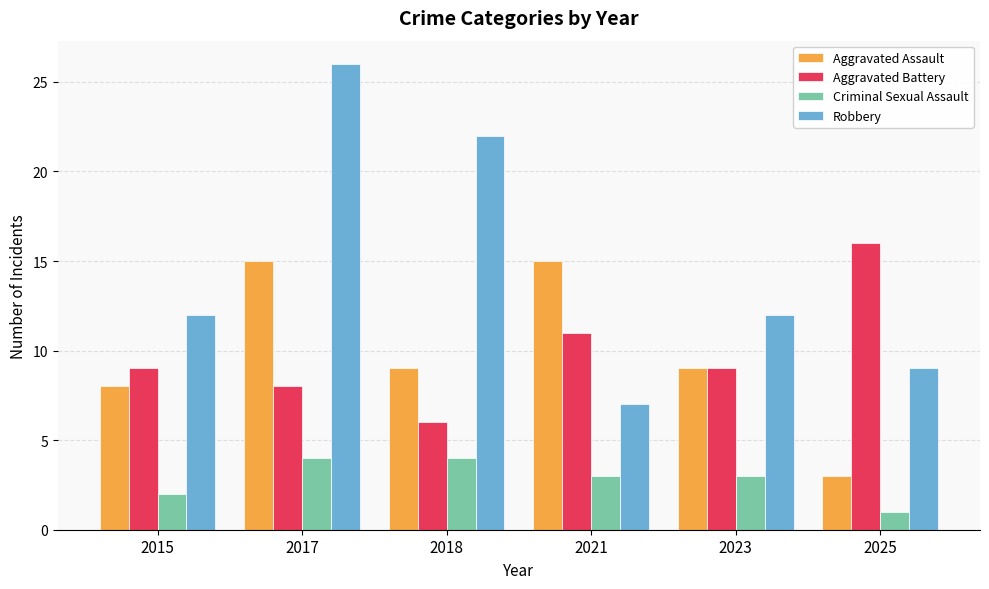

At 2025, list the series in order from smallest to largest.

Criminal Sexual Assault, Aggravated Assault, Robbery, Aggravated Battery